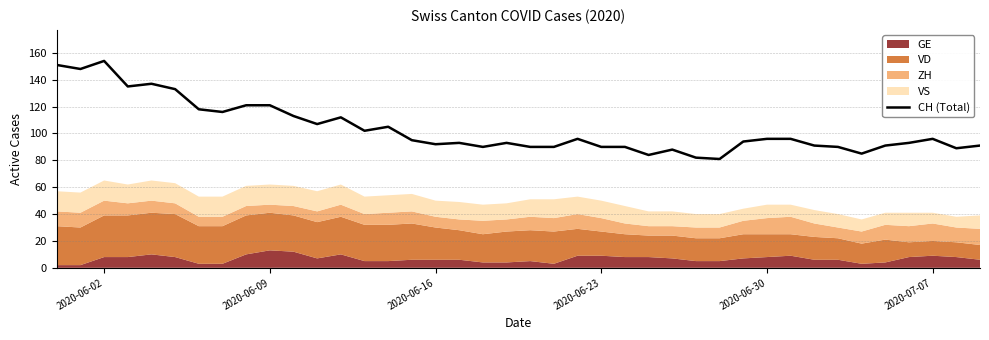

What is the lowest value of the CH (Total) series?

81